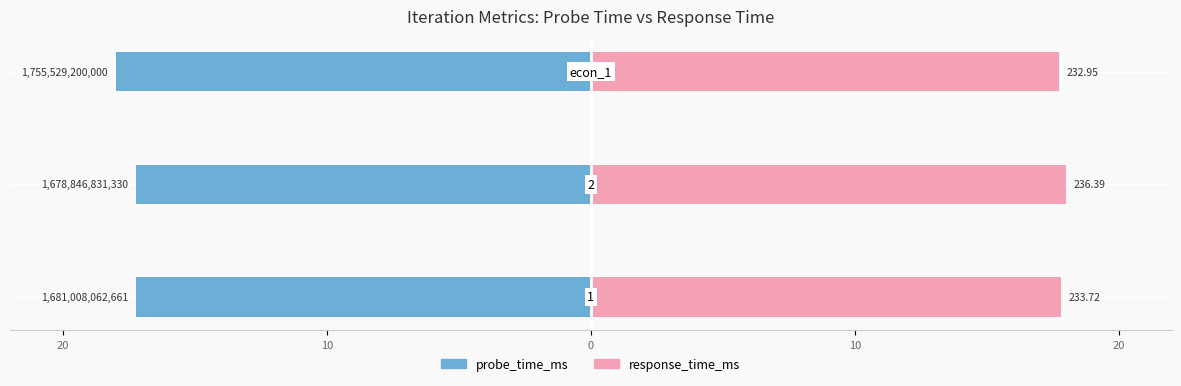

Is the value of probe_time_ms at 20 greater than the value of response_time_ms at 0?

No